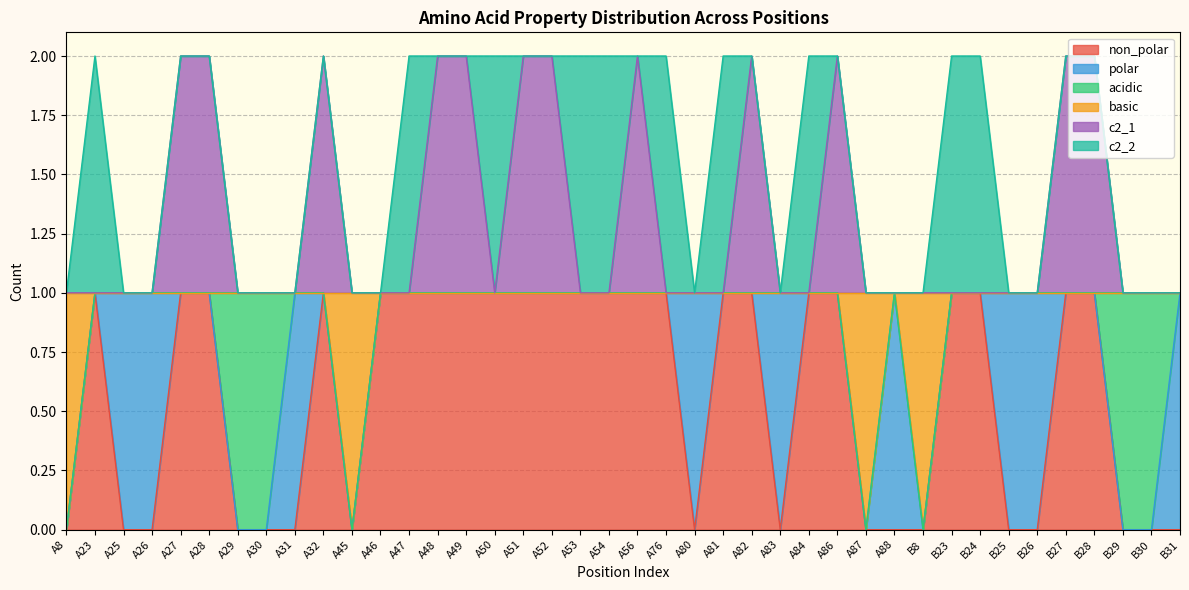

What is the greatest value displayed?

2